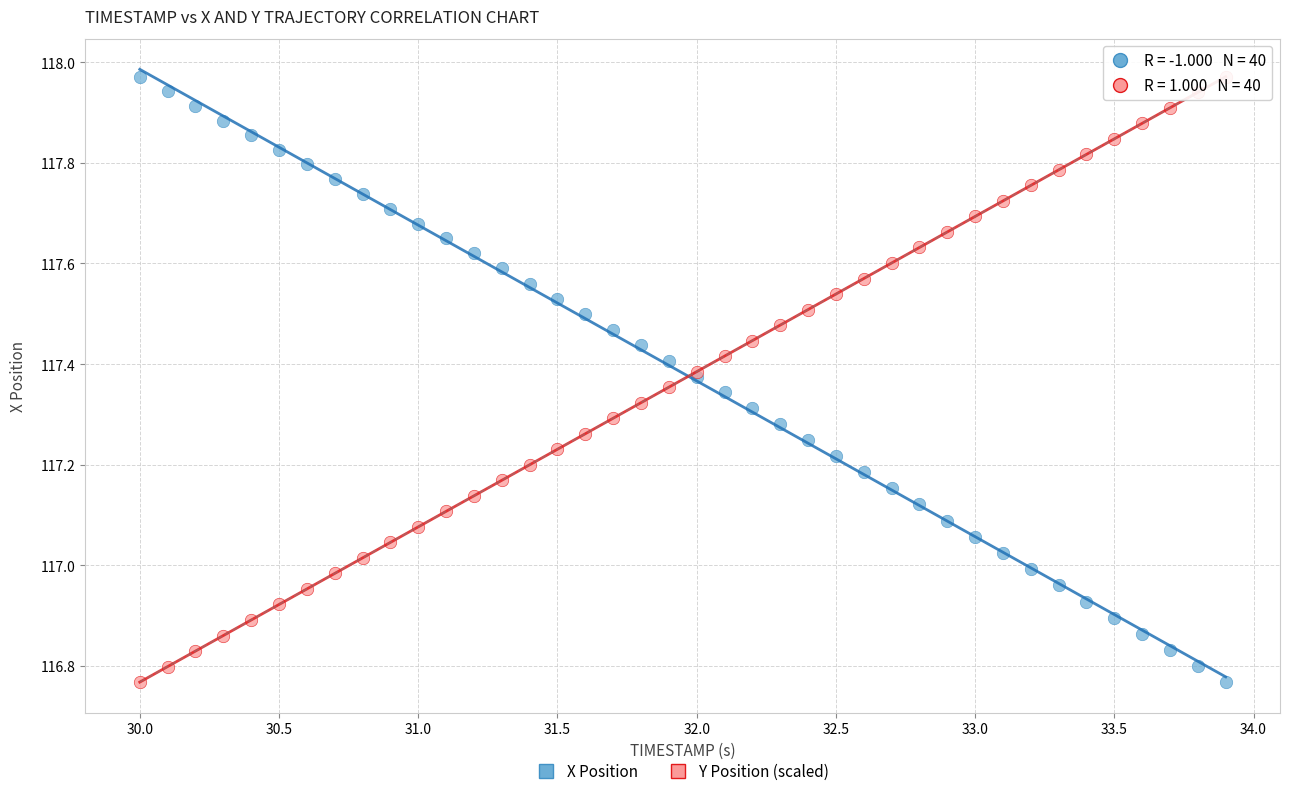

What is the X range (max minus min) for the scatter plot?

3.9